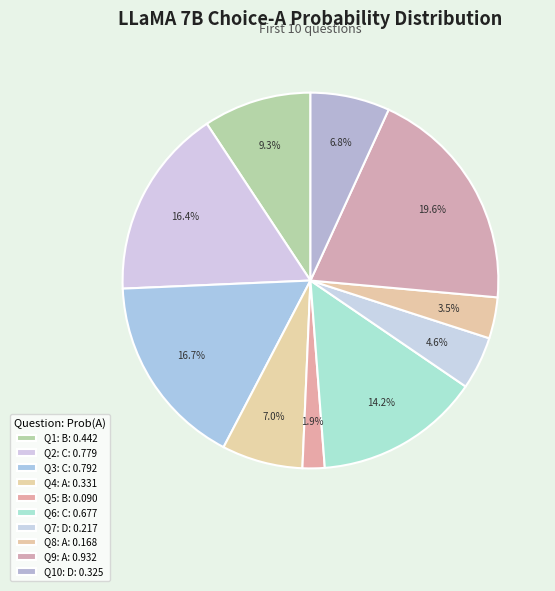

How many slices are in this pie chart?

10